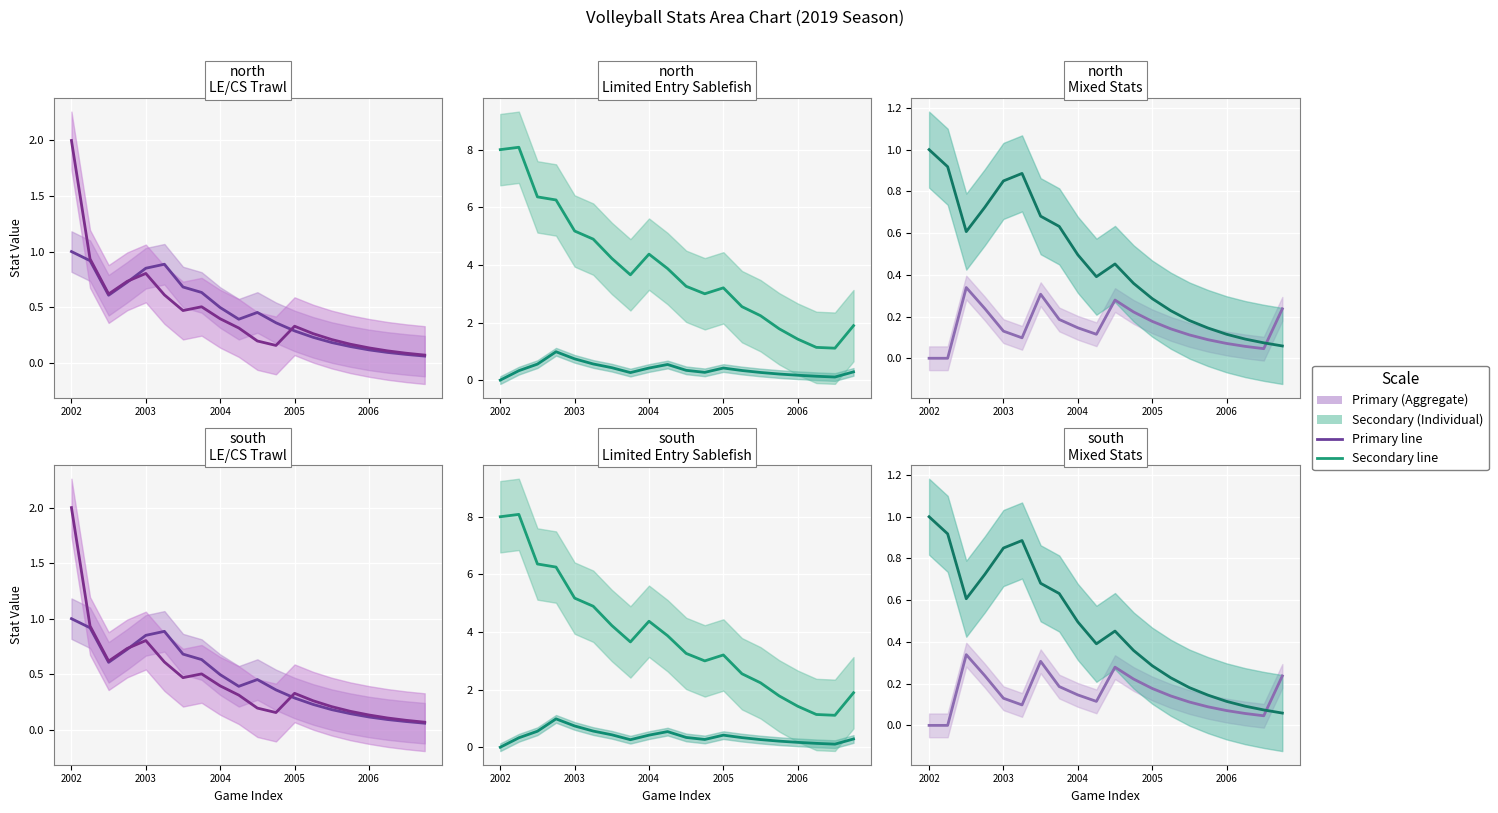

At which category is the sum across all series the highest?

2002